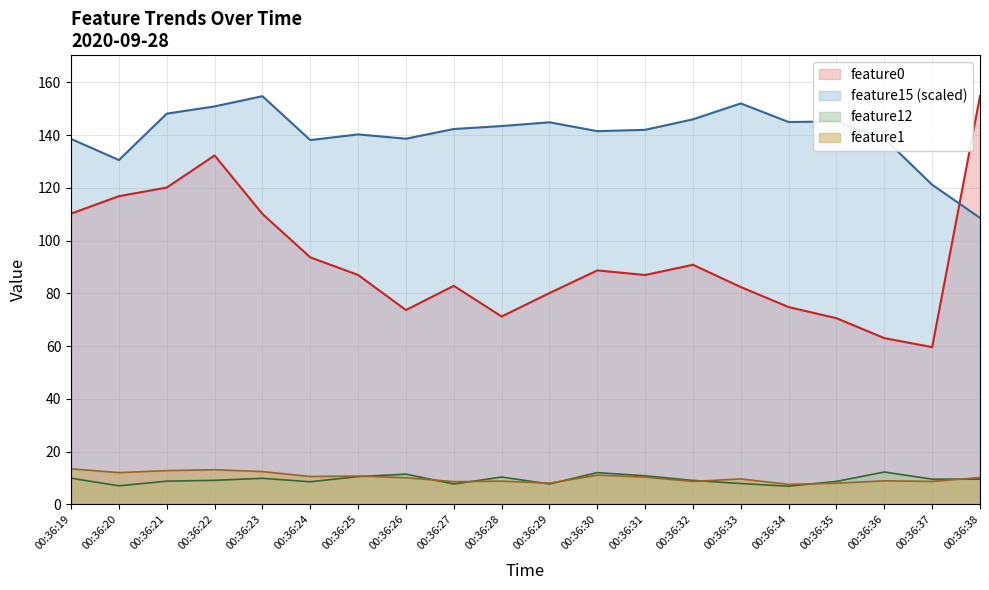

In feature15, how many points are higher than both neighbors (excluding endpoints)?

5